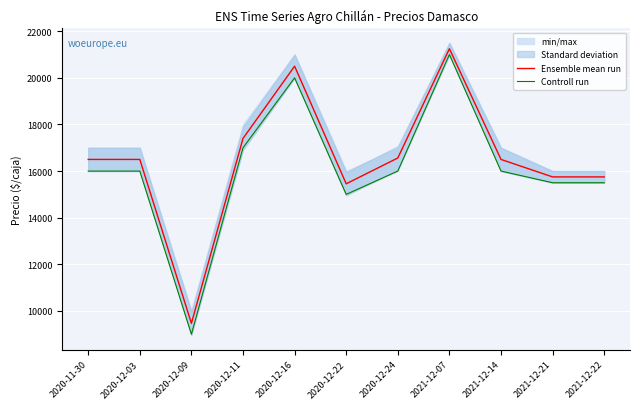

Is the value of Ensemble mean run at 2020-11-30 greater than the value of Controll run at 2020-12-11?

No